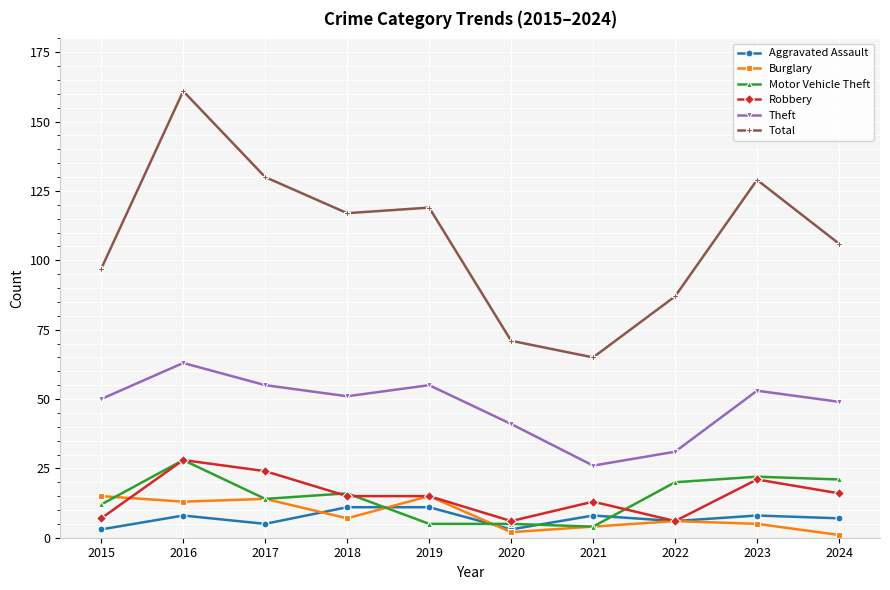

Reading right to left, transcribe all the data shown in this chart.

Aggravated Assault: 2024=7	2023=8	2022=6	2021=8	2020=3	2019=11	2018=11	2017=5	2016=8	2015=3
Burglary: 2024=1	2023=5	2022=6	2021=4	2020=2	2019=15	2018=7	2017=14	2016=13	2015=15
Motor Vehicle Theft: 2024=21	2023=22	2022=20	2021=4	2020=5	2019=5	2018=16	2017=14	2016=28	2015=12
Robbery: 2024=16	2023=21	2022=6	2021=13	2020=6	2019=15	2018=15	2017=24	2016=28	2015=7
Theft: 2024=49	2023=53	2022=31	2021=26	2020=41	2019=55	2018=51	2017=55	2016=63	2015=50
Total: 2024=106	2023=129	2022=87	2021=65	2020=71	2019=119	2018=117	2017=130	2016=161	2015=97